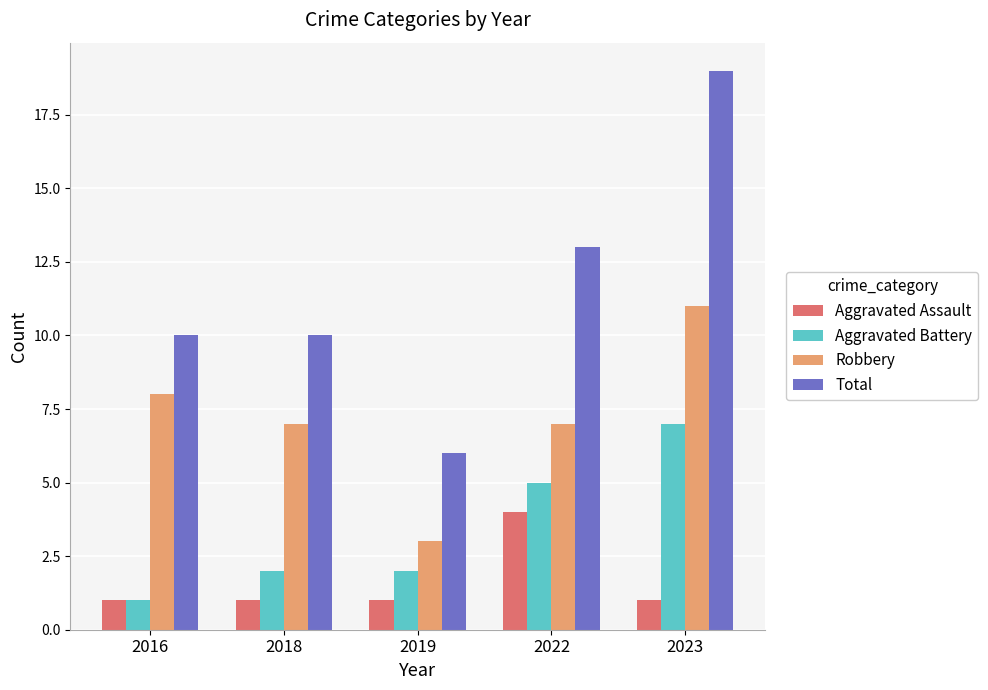

How many groups of bars are there?

5